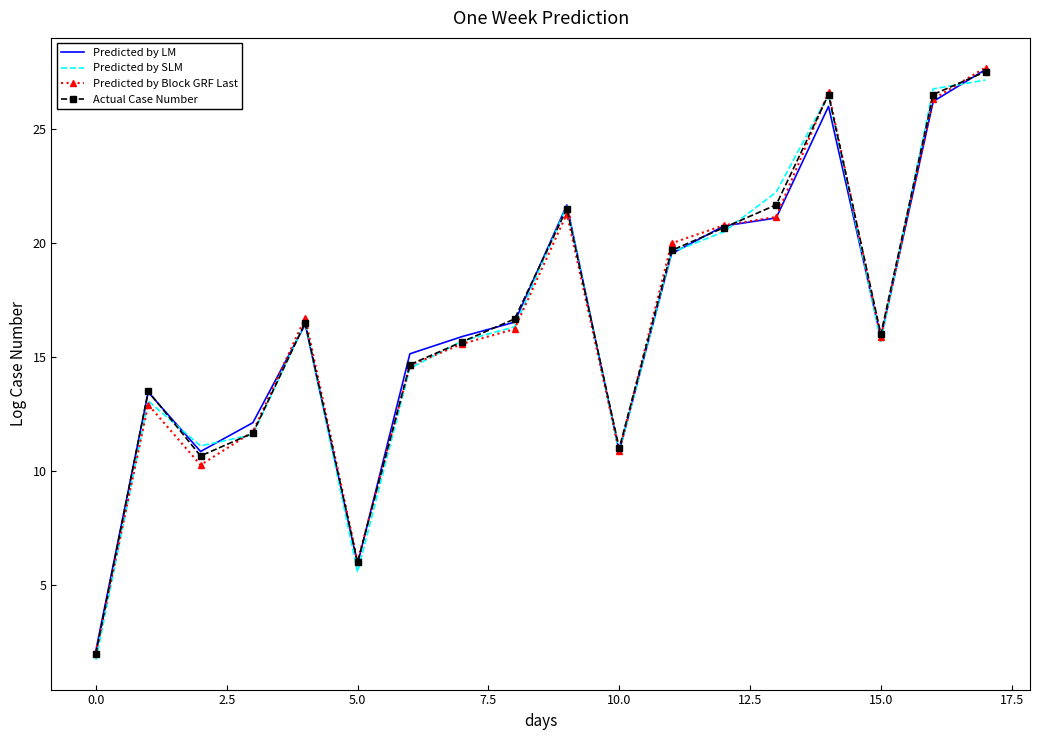

How many distinct data groups are displayed?

4